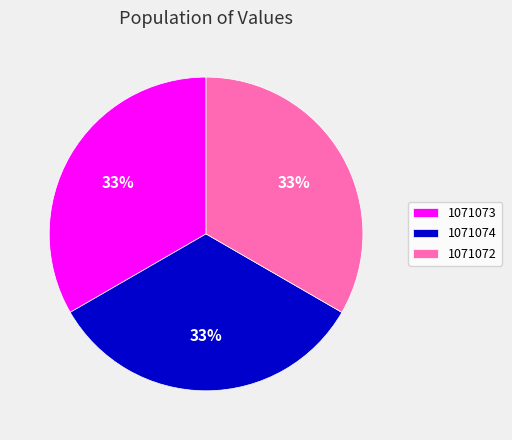

Approximately how many times larger is the value at 1071073 compared to 1071072?

1.0